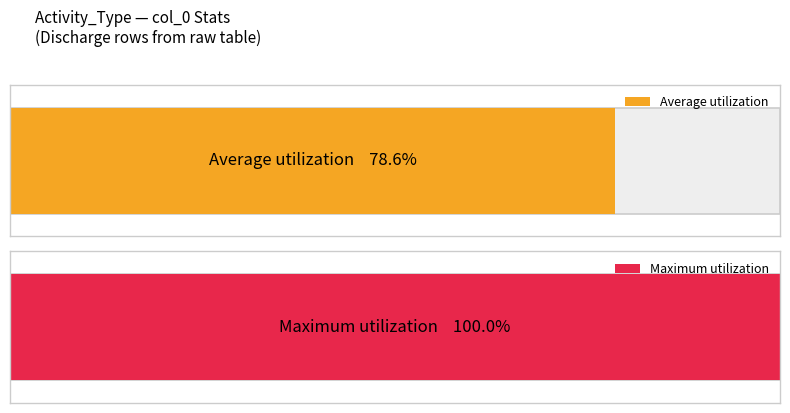

What are all the series names shown in the legend?

Average utilization, Maximum utilization